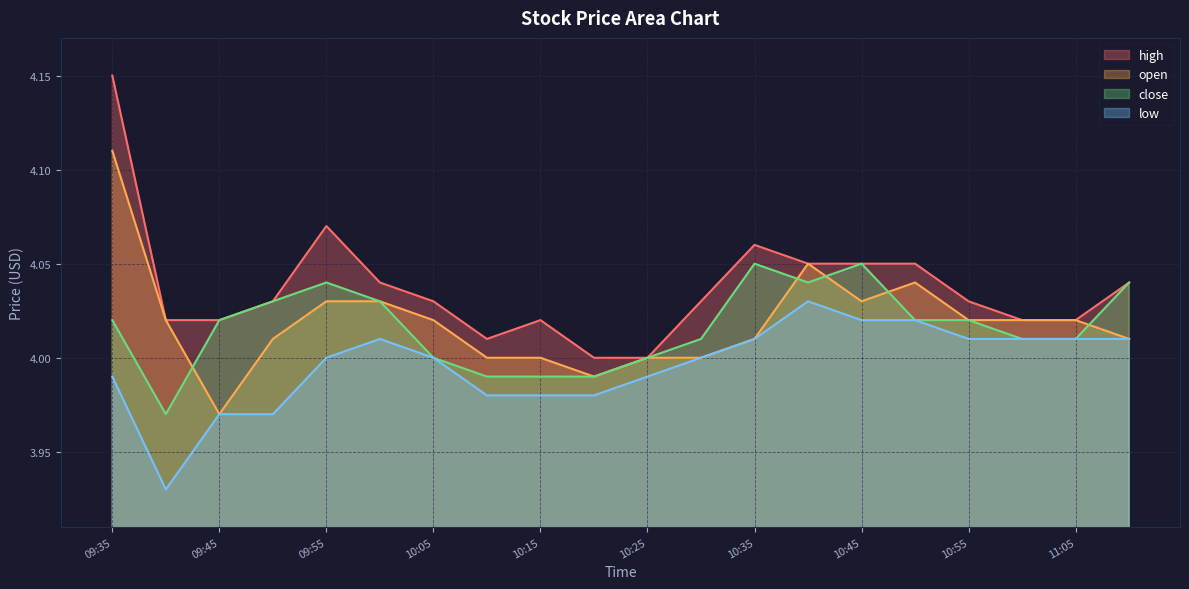

Is it true that low equals 5.4 at 09:35?

False